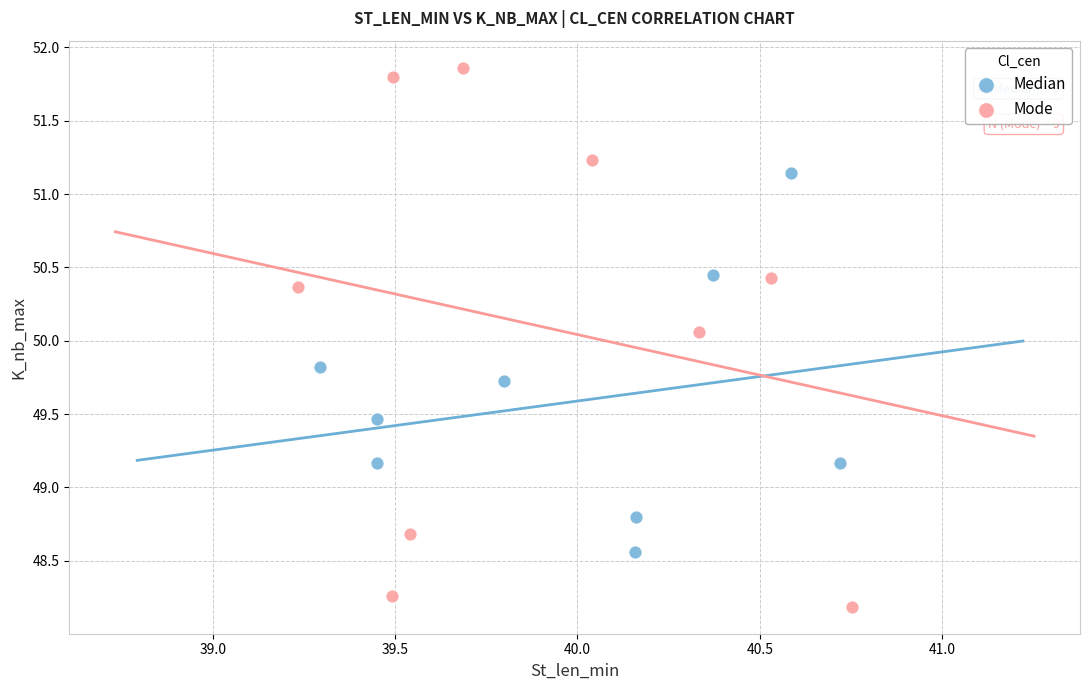

Which series contains the highest Y value?

Mode